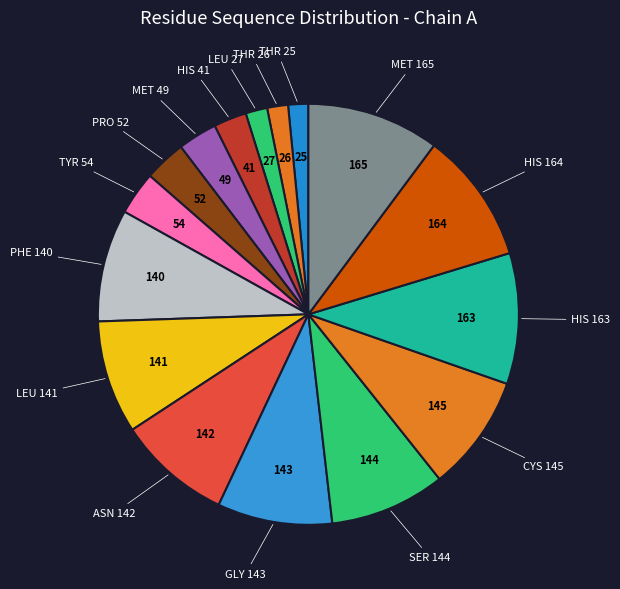

How many slices are in this pie chart?

16